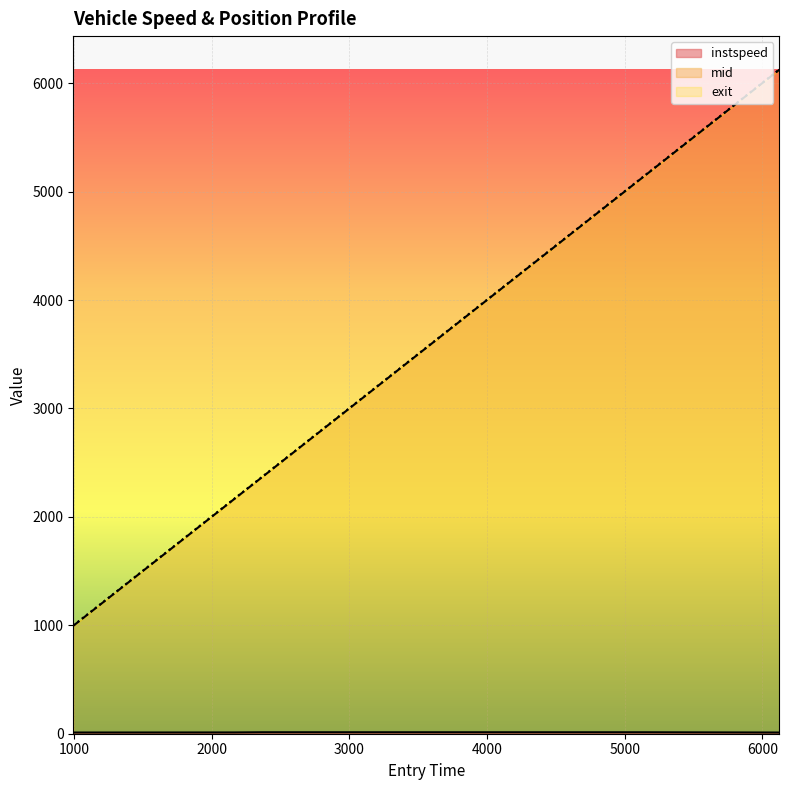

The instspeed series shows 11.2 at 993.8402816603427. True or false?

True